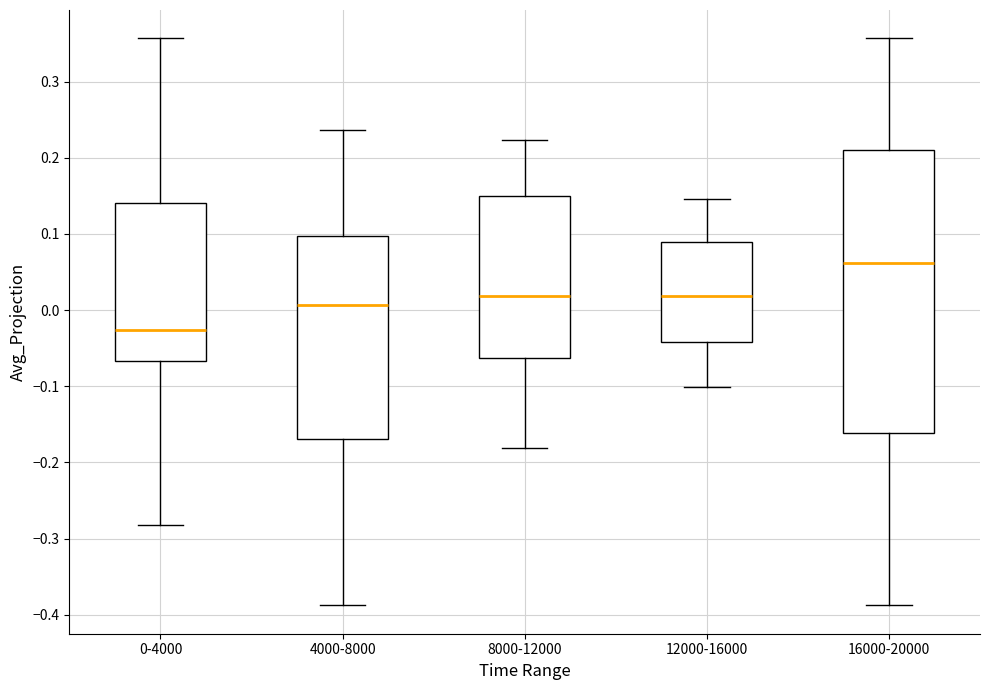

Reading left to right, read every box against the y-axis: the position of its median line, the range the box covers, and the ends of its whiskers. The values are not printed on the chart, so give them approximately, as read against the axis.

0-4000: median -0.03, box -0.07 to 0.14, whiskers -0.28 to 0.36
4000-8000: median 0.01, box -0.17 to 0.10, whiskers -0.39 to 0.24
8000-12000: median 0.02, box -0.06 to 0.15, whiskers -0.18 to 0.22
12000-16000: median 0.02, box -0.04 to 0.09, whiskers -0.10 to 0.15
16000-20000: median 0.06, box -0.16 to 0.21, whiskers -0.39 to 0.36